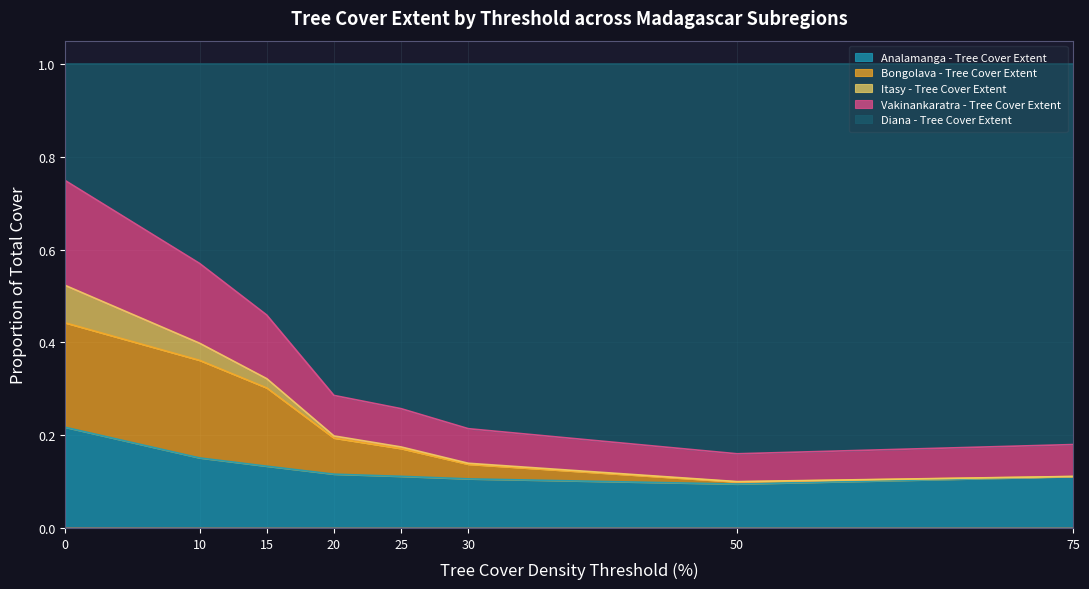

What are all the series names shown in the legend?

Analamanga - Tree Cover Extent, Bongolava - Tree Cover Extent, Itasy - Tree Cover Extent, Vakinankaratra - Tree Cover Extent, Diana - Tree Cover Extent